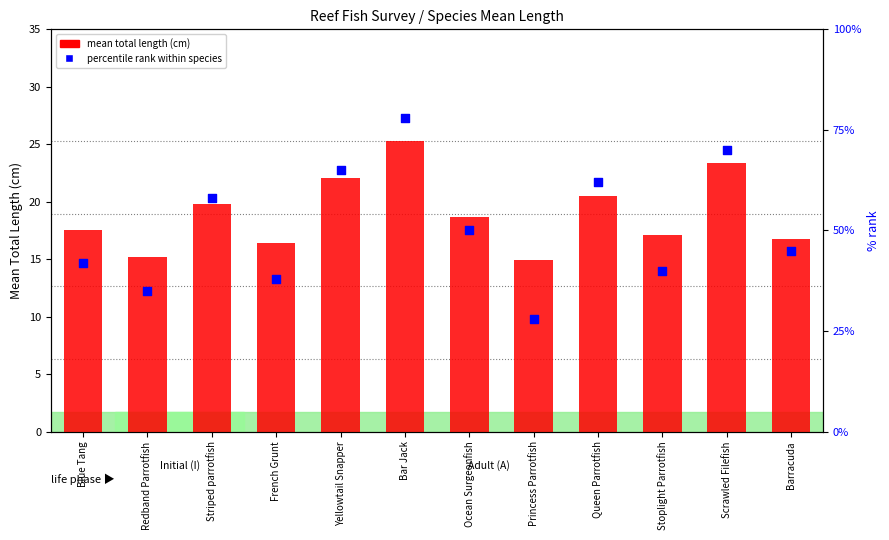

Is the value of percentile rank within species at Redband Parrotfish greater than the value of mean total length (cm) at Blue Tang?

Yes